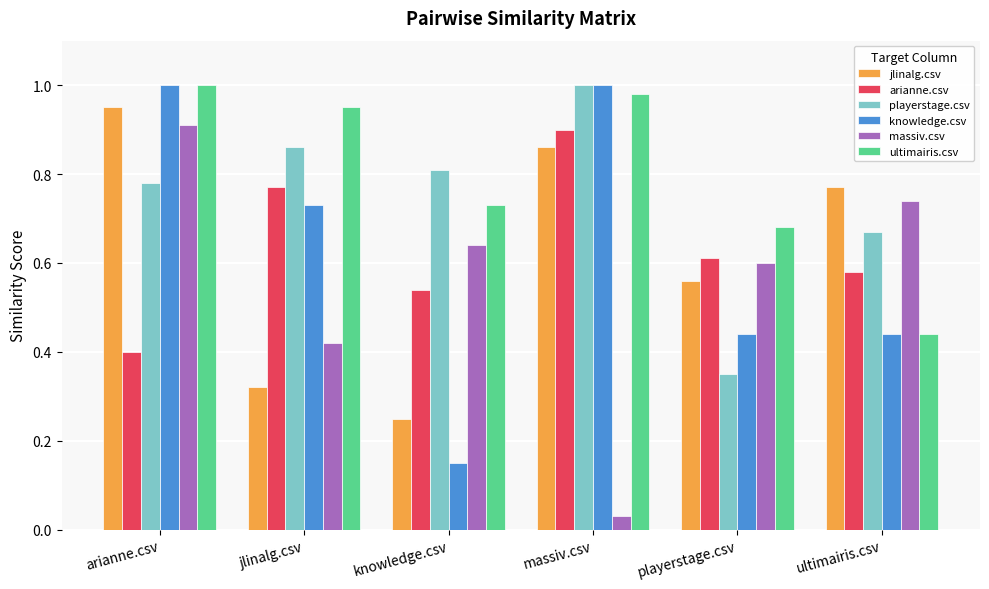

The value of playerstage.csv at knowledge.csv is 0.3. True or false?

False